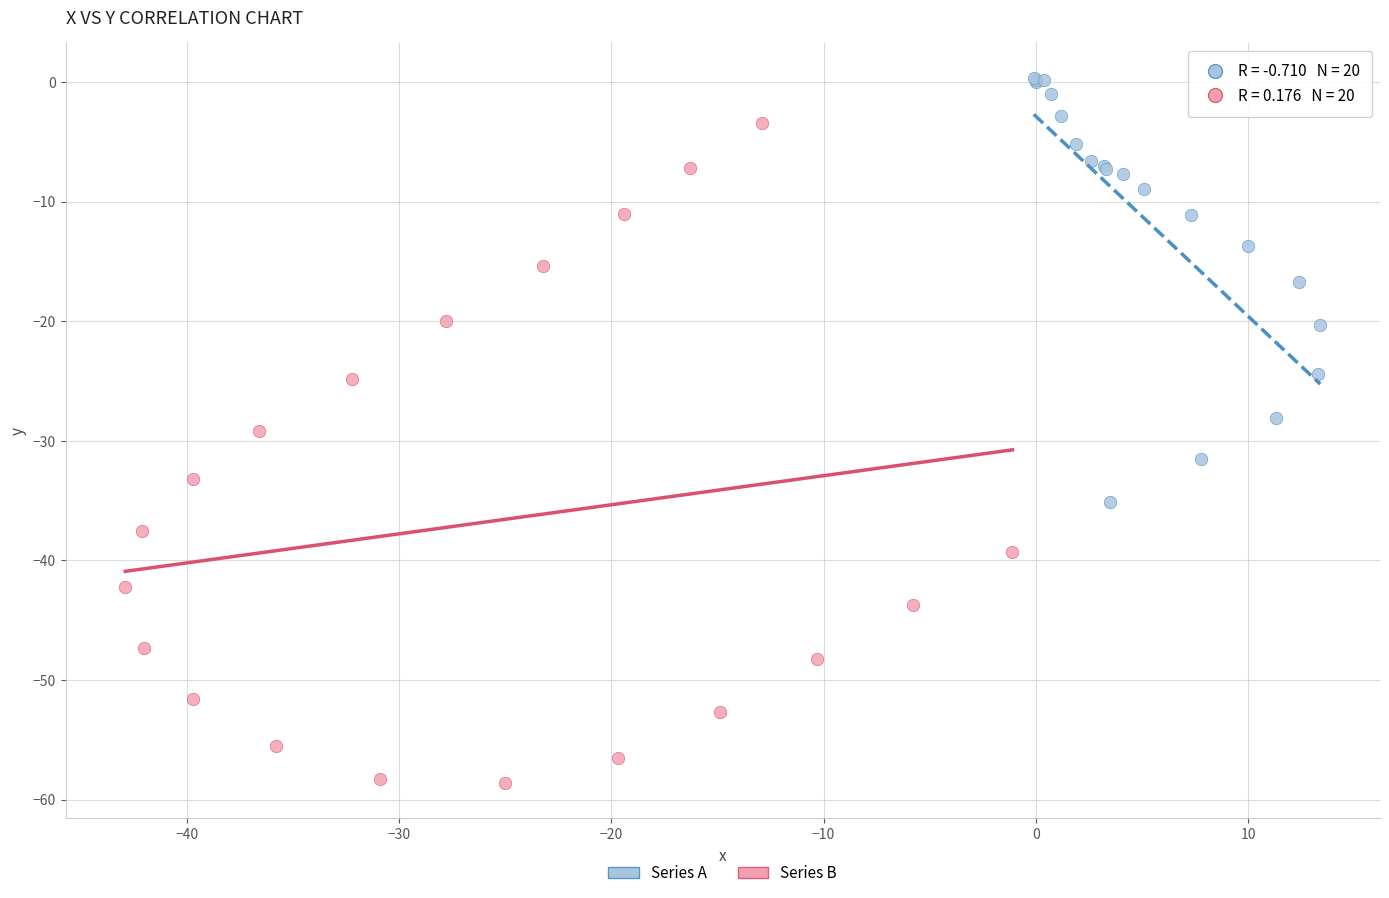

Which series has the largest Y range (max minus min)?

Series B